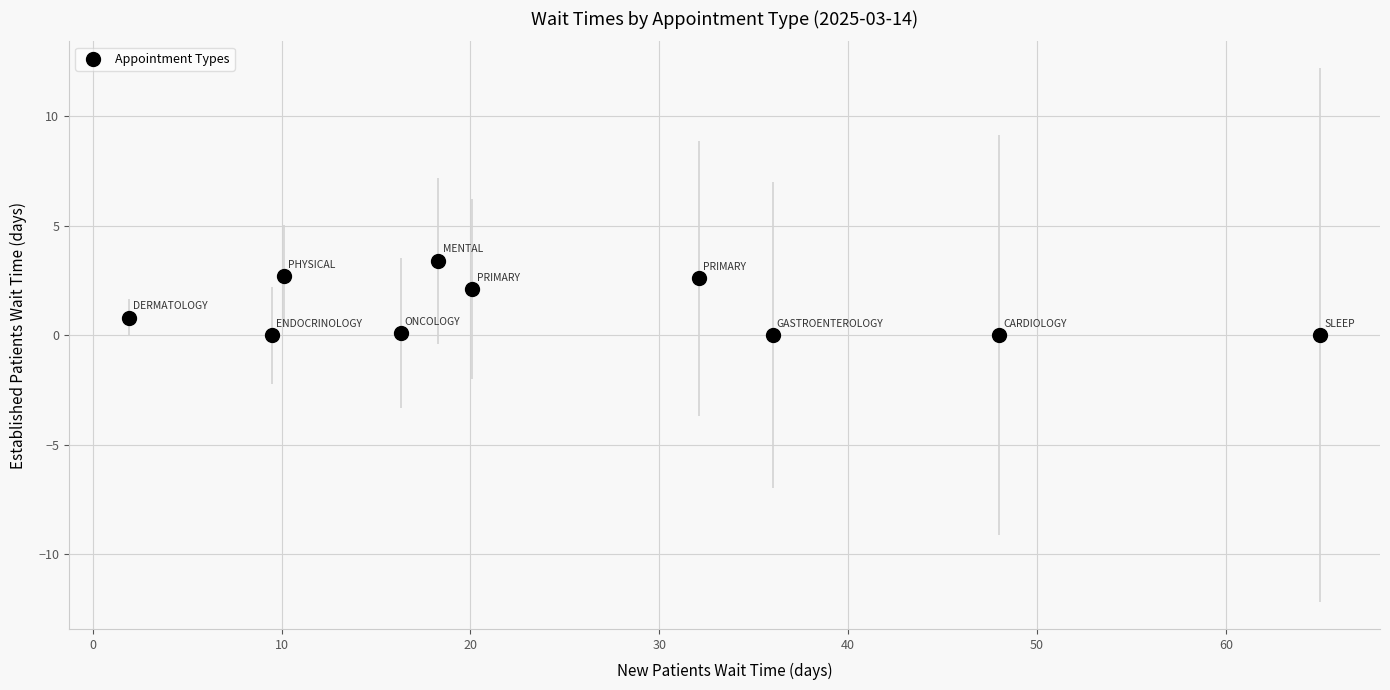

What is the average Y value?

1.2